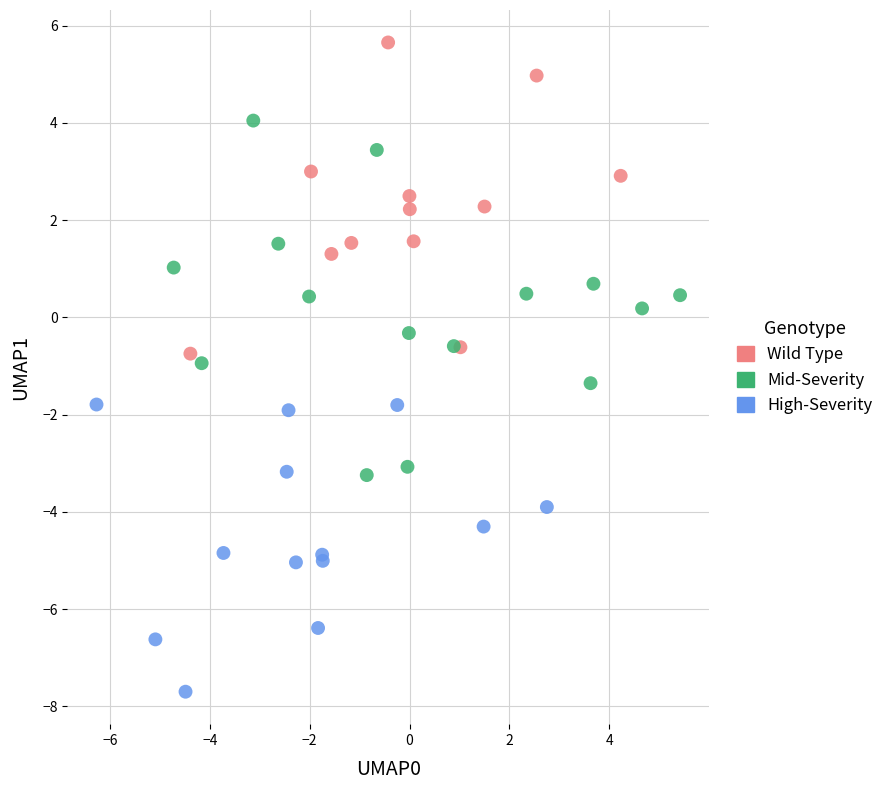

Which series contains the lowest Y value?

High-Severity